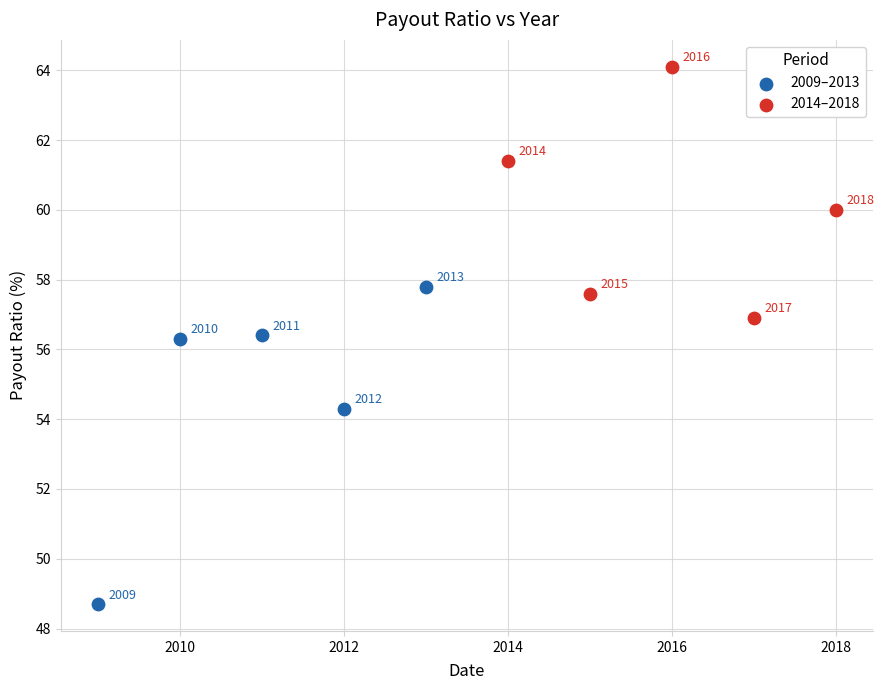

Which series has the widest spread of Y values?

2009–2013